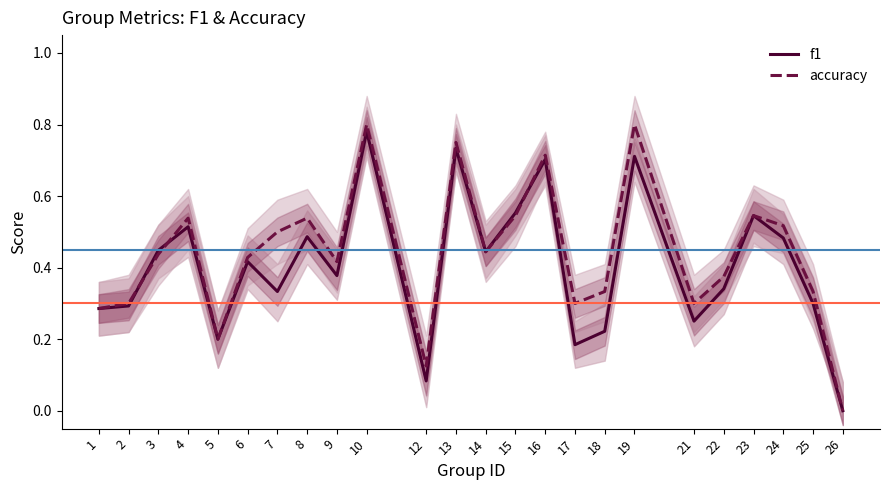

At which category does accuracy reach its first local peak?

4